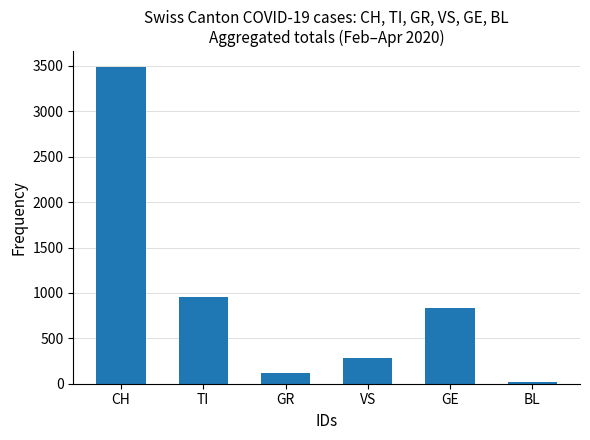

How many series are shown in this chart?

1